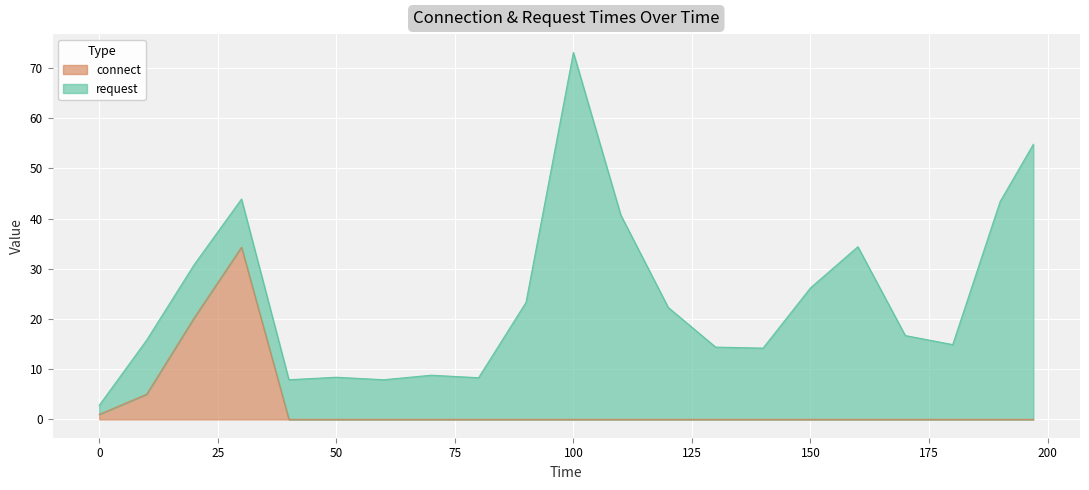

How many categories are shown in the chart?

21